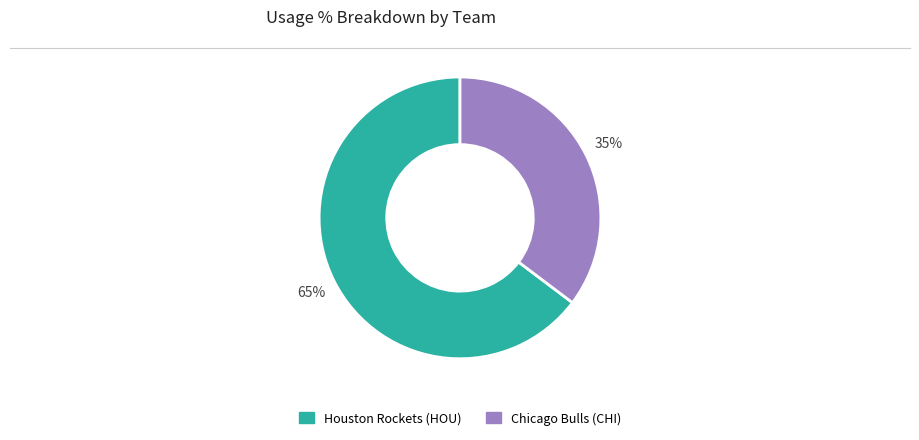

To the nearest percent, what is the average slice percentage?

50%